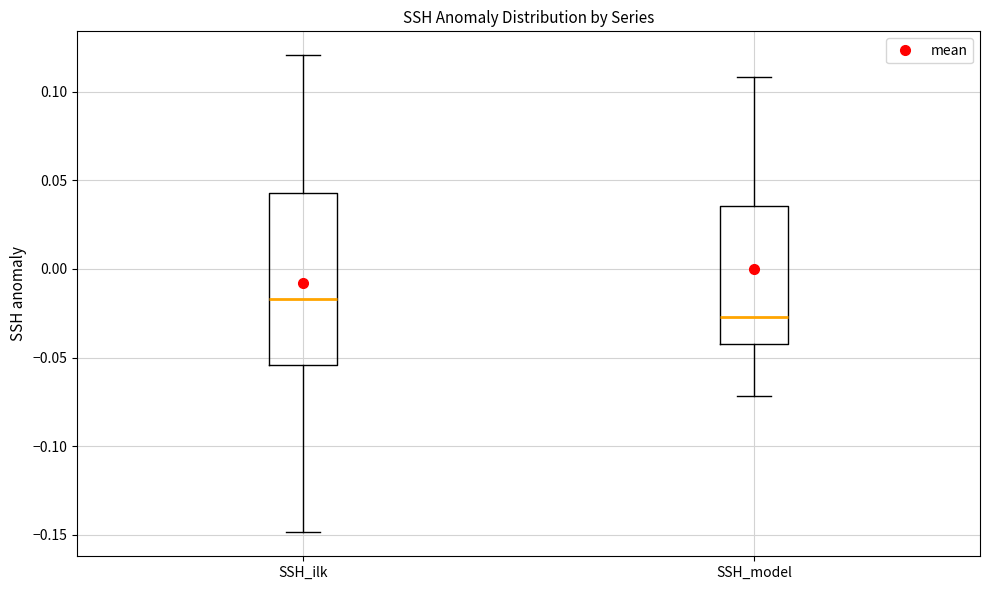

Reading left to right, transcribe this box plot: for each box, give where its median line is, the range the box spans, and where its two whiskers end, as read against the y-axis. The values are not printed on the chart, so give them approximately, as read against the axis.

SSH_ilk: median -0.015, box -0.055 to 0.045, whiskers -0.150 to 0.120
SSH_model: median -0.025, box -0.040 to 0.035, whiskers -0.070 to 0.110